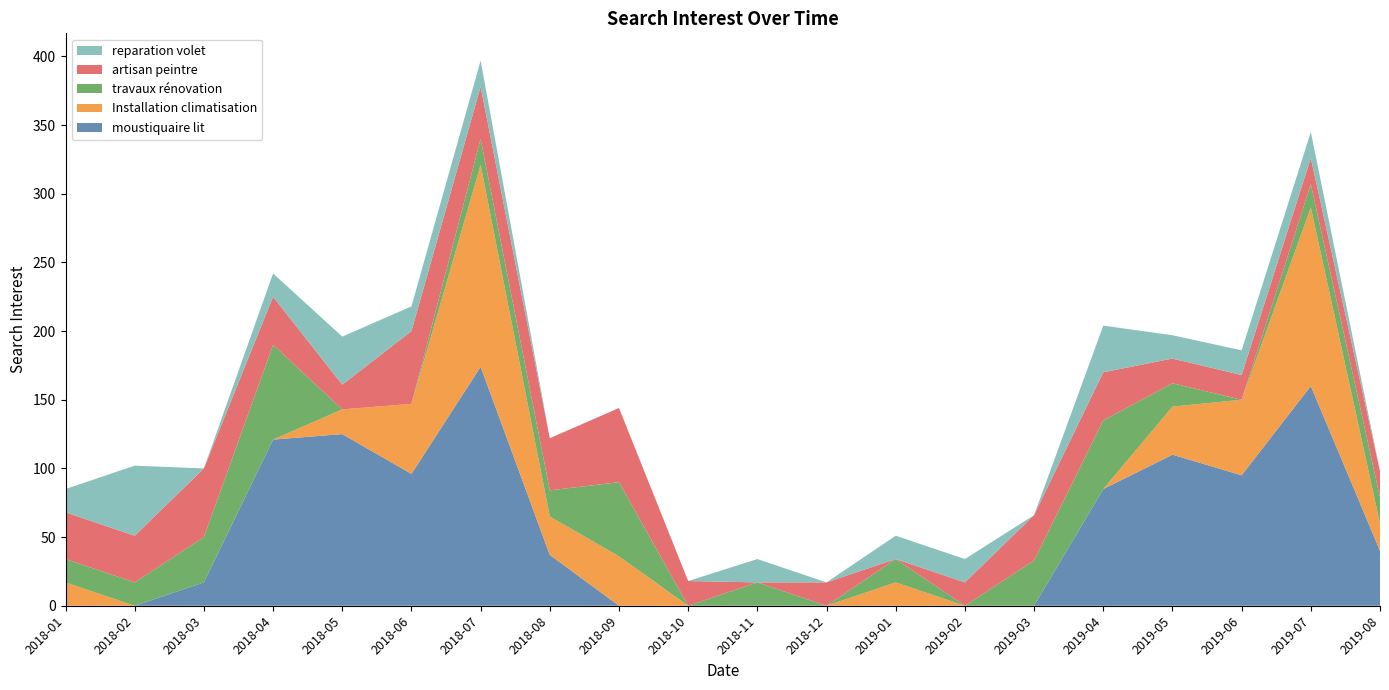

Reading right to left, list all the values displayed in this chart.

moustiquaire lit: 40	160	95	110	85	0	0	0	0	0	0	0	37	174	96	125	121	17	0	0
Installation climatisation: 20	130	55	35	0	0	0	17	0	0	0	36	28	147	51	18	0	0	0	17
travaux rénovation: 19	17	0	17	50	33	0	17	0	17	0	54	19	19	0	0	69	33	17	17
artisan peintre: 19	19	18	18	35	33	17	0	17	0	18	54	38	38	53	18	35	50	34	34
reparation volet: 0	19	18	17	34	0	17	17	0	17	0	0	0	19	18	35	17	0	51	17